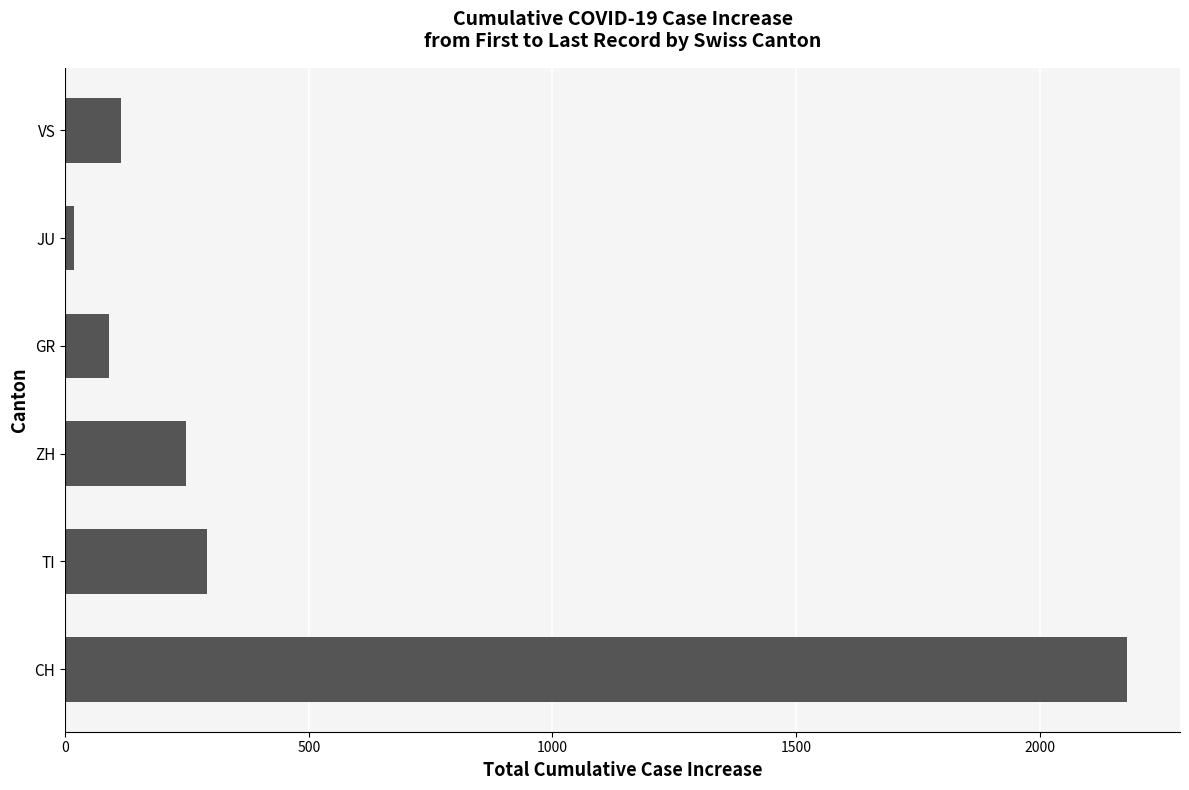

Reading top to bottom, what are all the values shown in this chart?

VS=114	JU=18	GR=91	ZH=248	TI=292	CH=2179